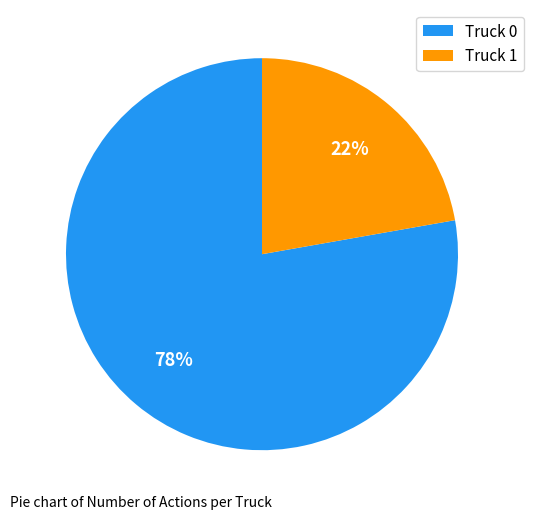

Is the sum of Truck 1 and Truck 0 greater than half?

Yes